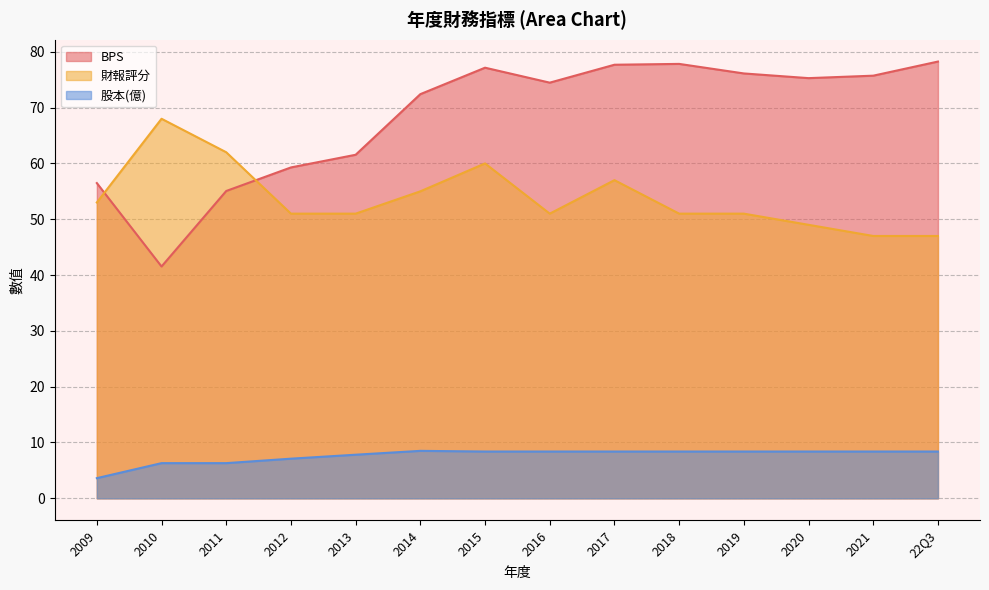

What is the smallest value displayed?

3.6